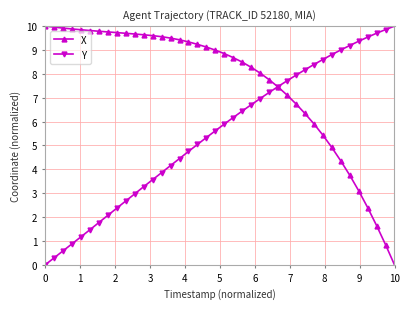

Which series has the largest total across all categories?

X